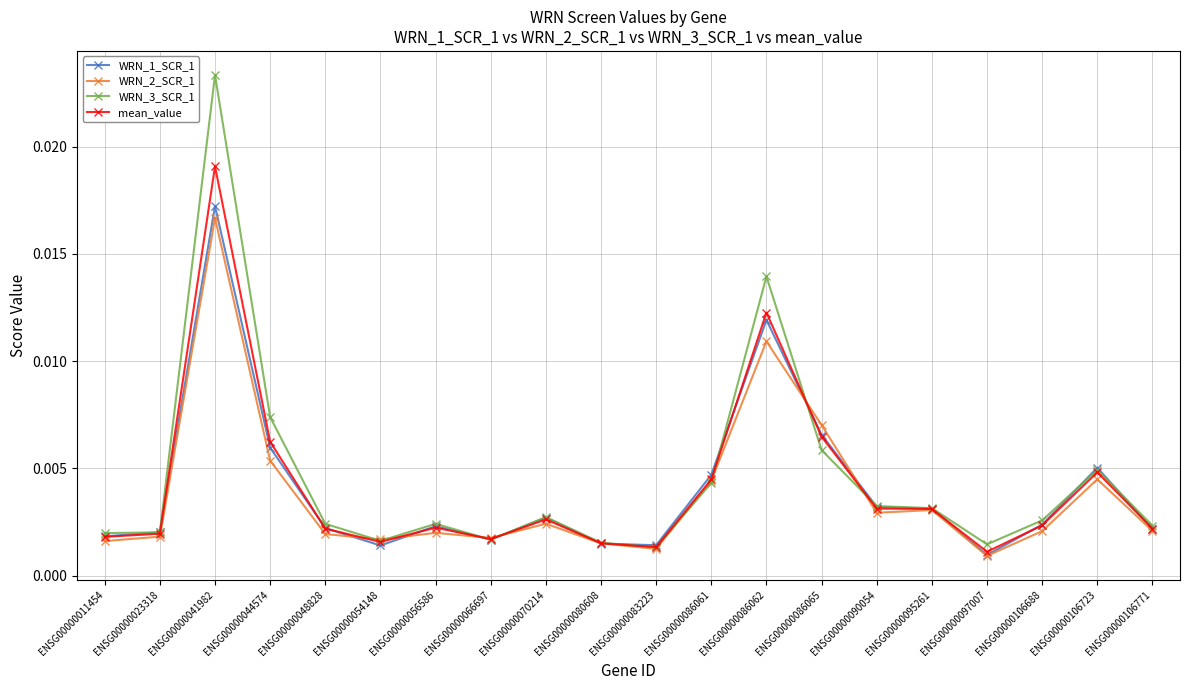

True or false: mean_value has more than 1 points higher than both neighbors.

True